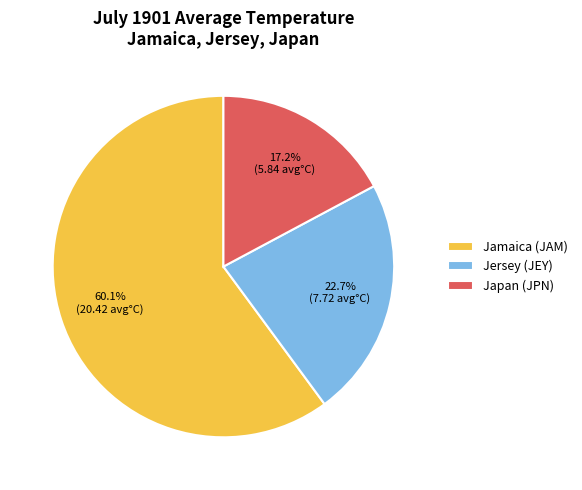

What is the smallest slice in the pie chart?

Japan (JPN)